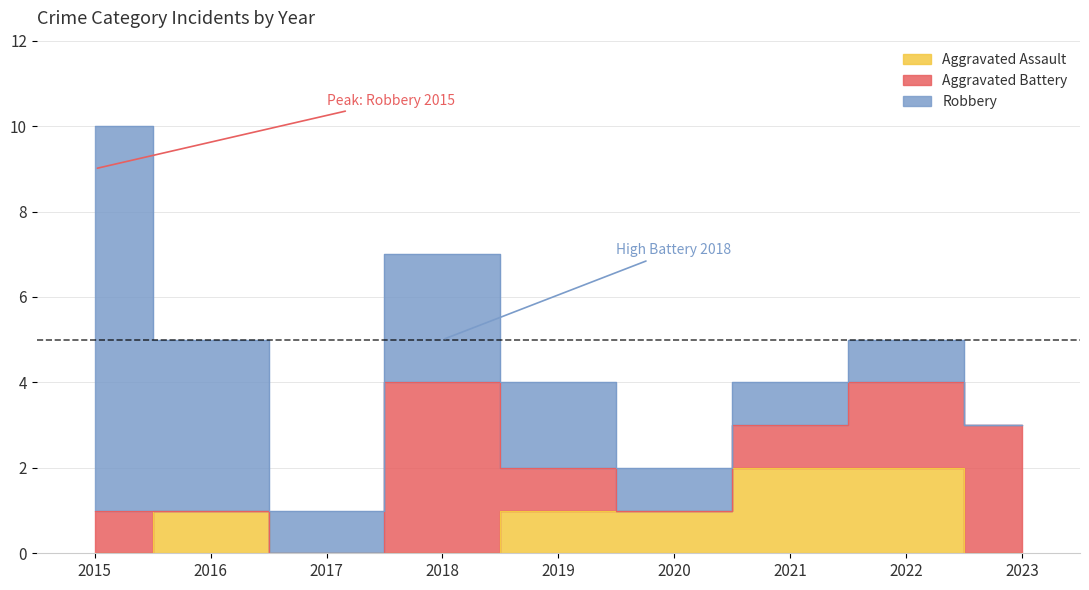

Which category has the lowest value in the Aggravated Assault series?

2015